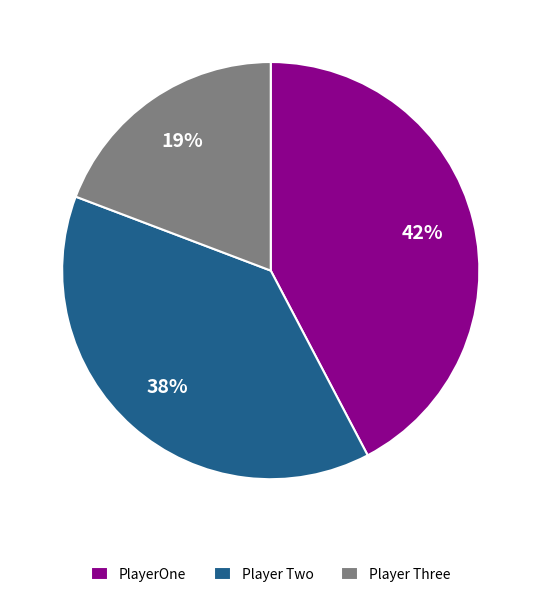

How many slices are in this pie chart?

3